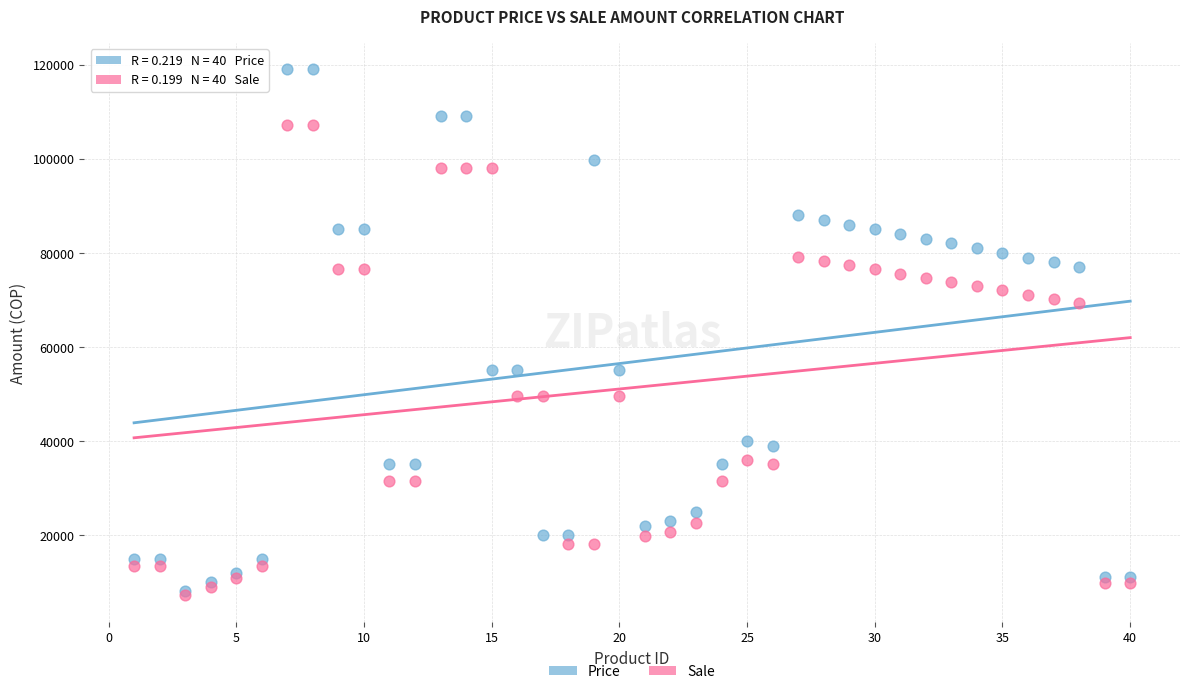

Which series reaches the maximum Y coordinate?

Price